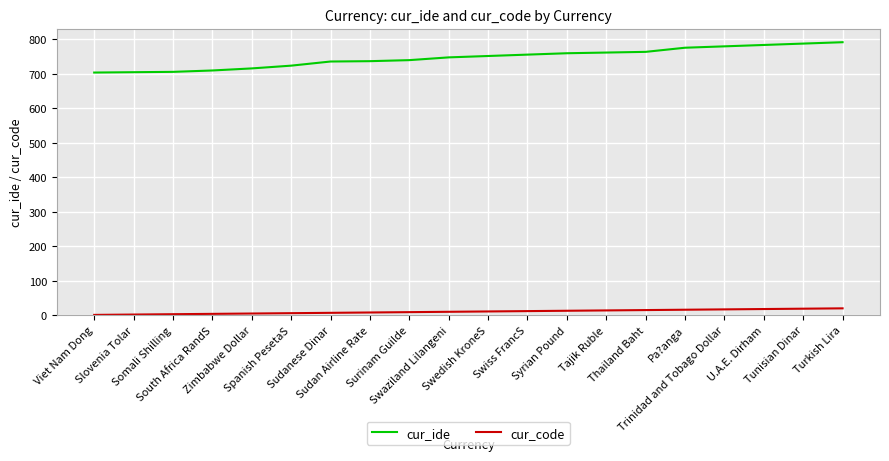

What is the minimum value for cur_code?

1